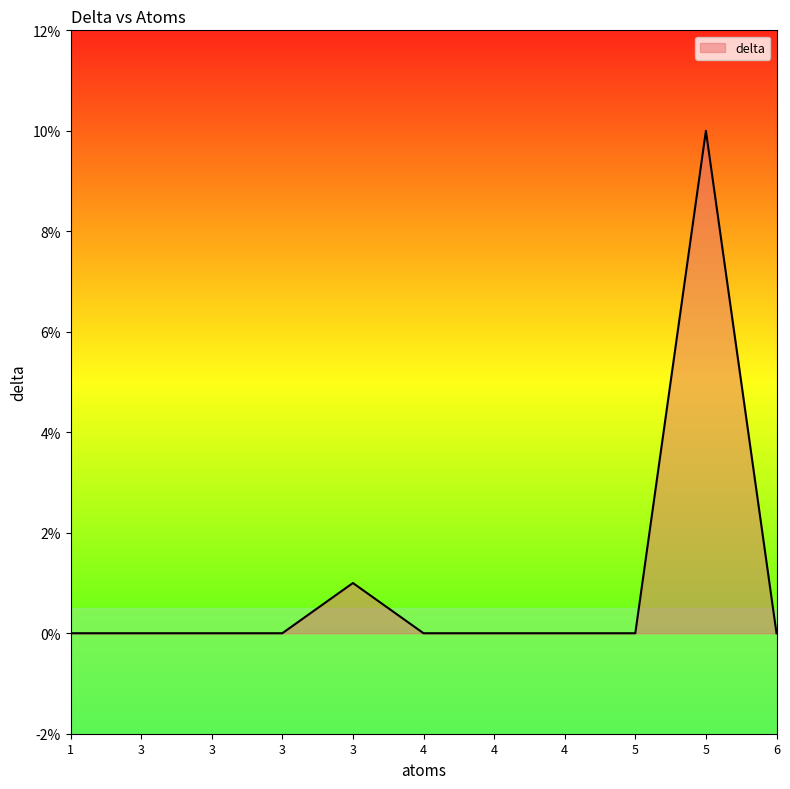

Does the chart have visible grid lines?

No